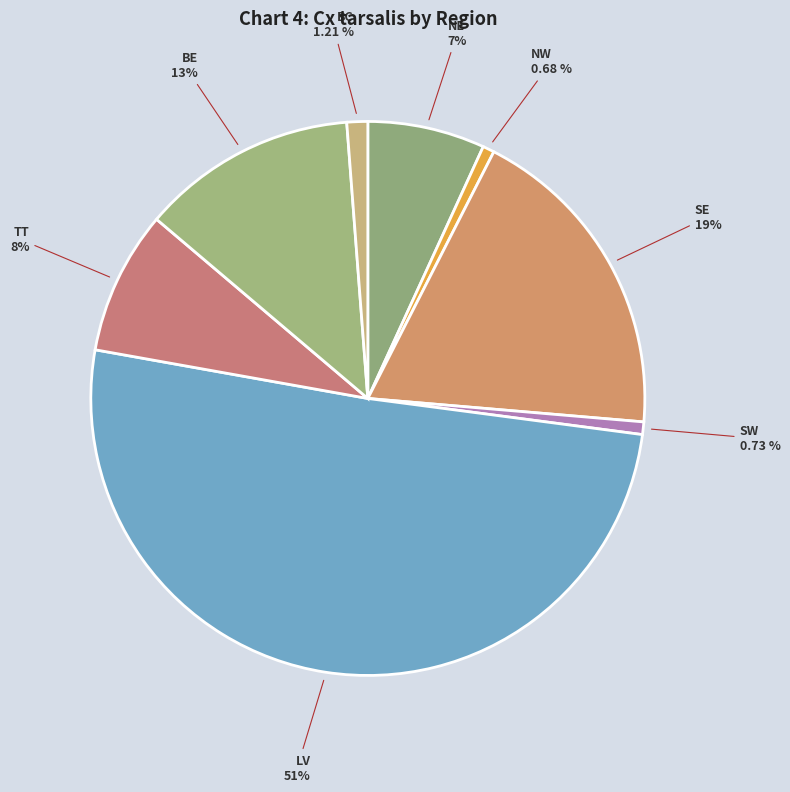

What is the largest slice in the pie chart?

LV